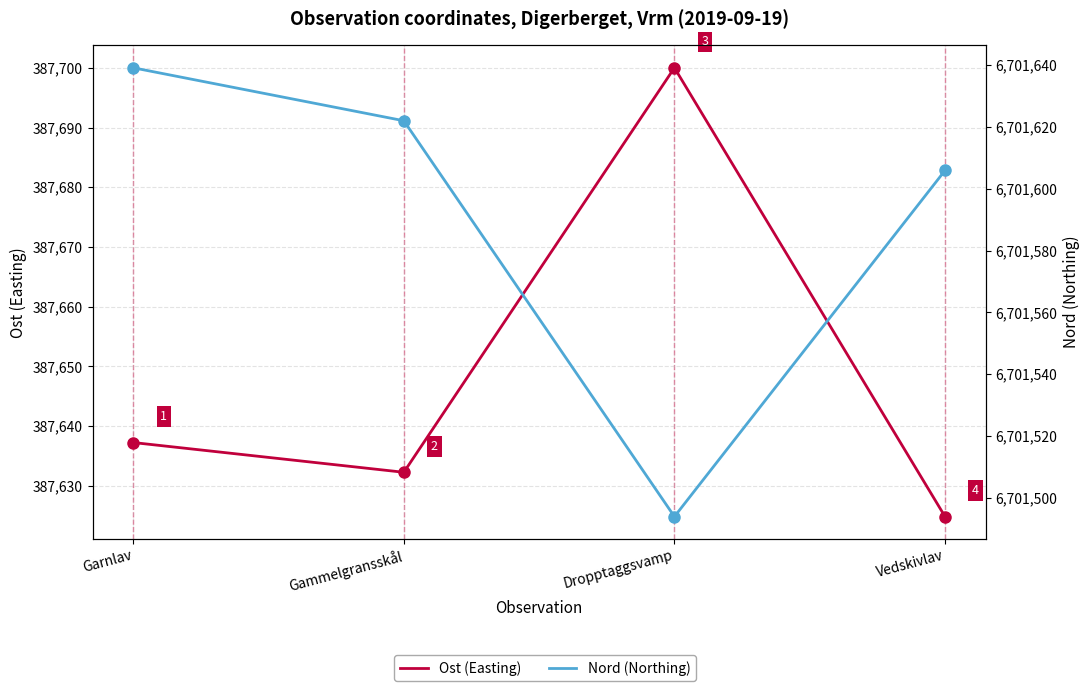

At which category is the sum across all series the highest?

Garnlav